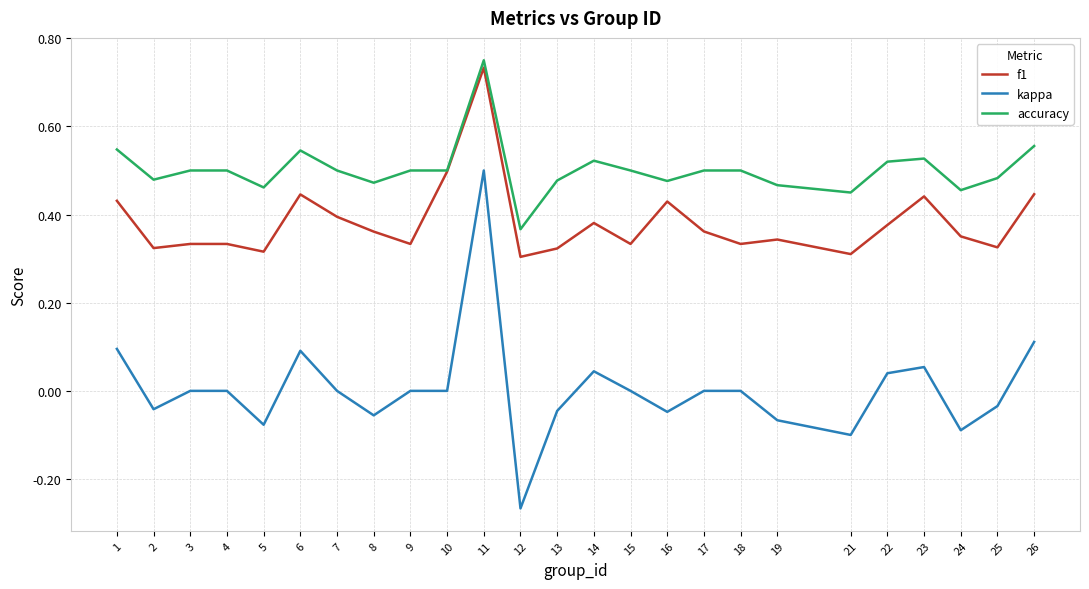

Is it true that f1 equals 0.5 at 10?

True